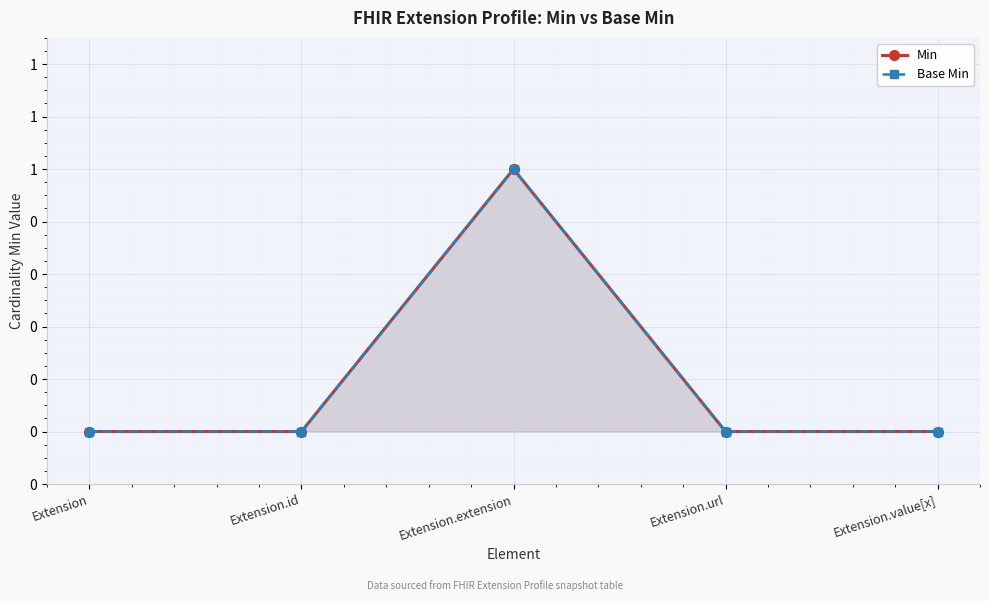

How many interior local peaks does the Min series have?

1